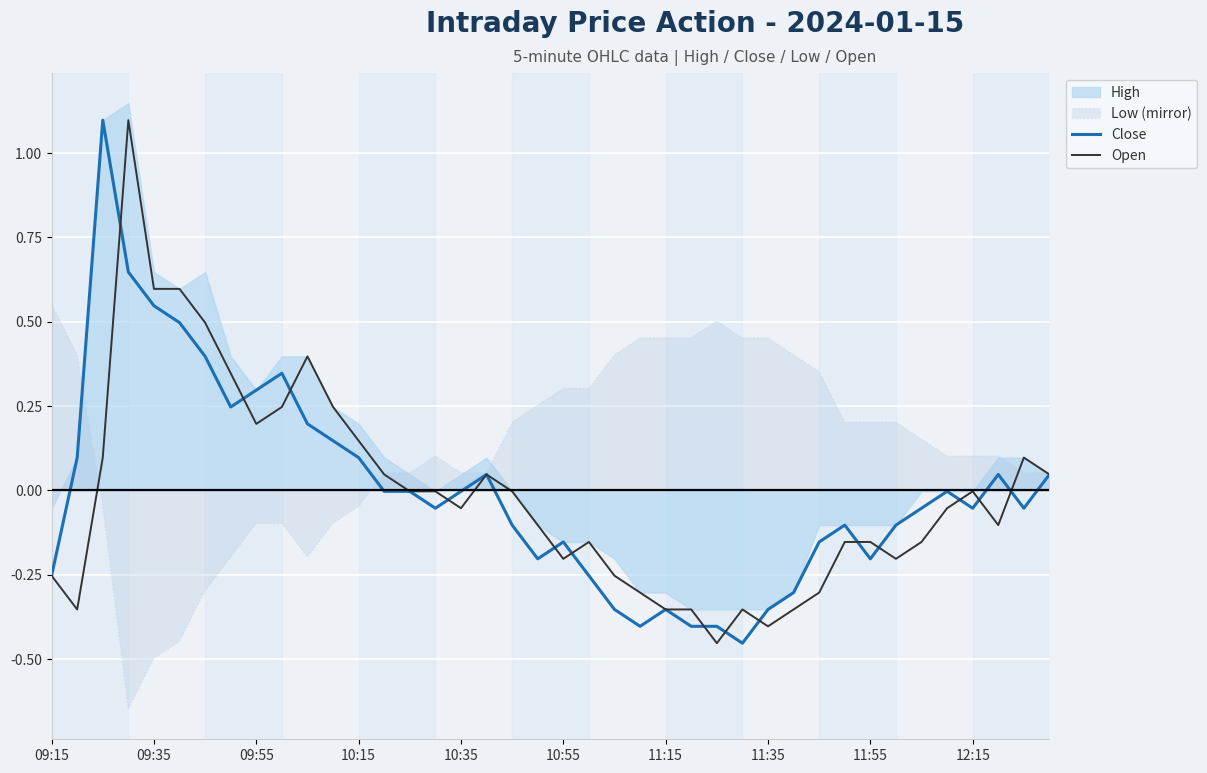

What is the difference between the highest and lowest values at 30?

0.1